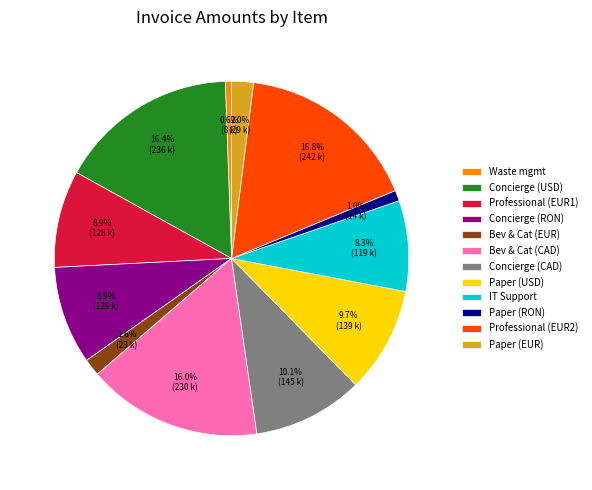

Between Concierge (CAD) and Bev & Cat (CAD), which is larger?

Bev & Cat (CAD)